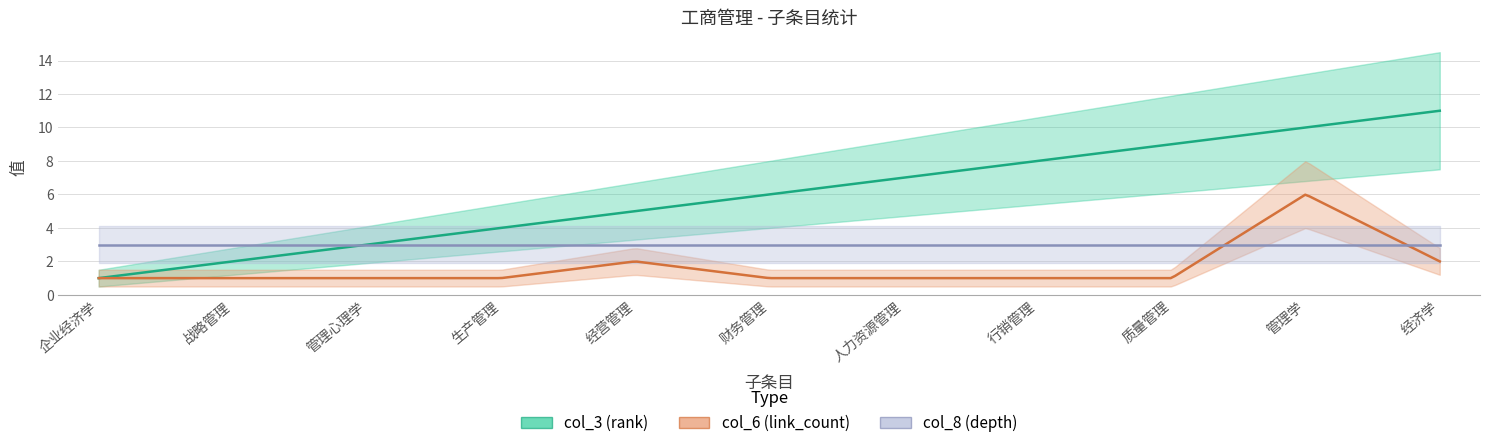

How many lines are shown in the chart?

3